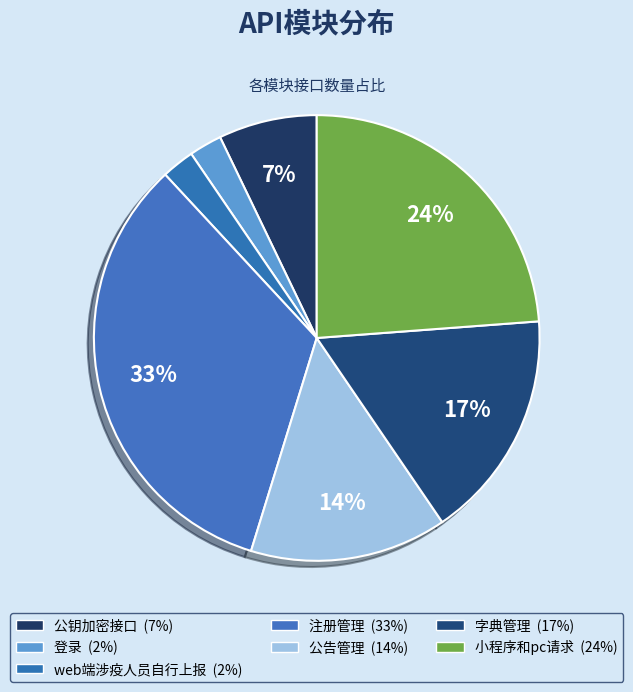

How many segments does this pie chart have?

7